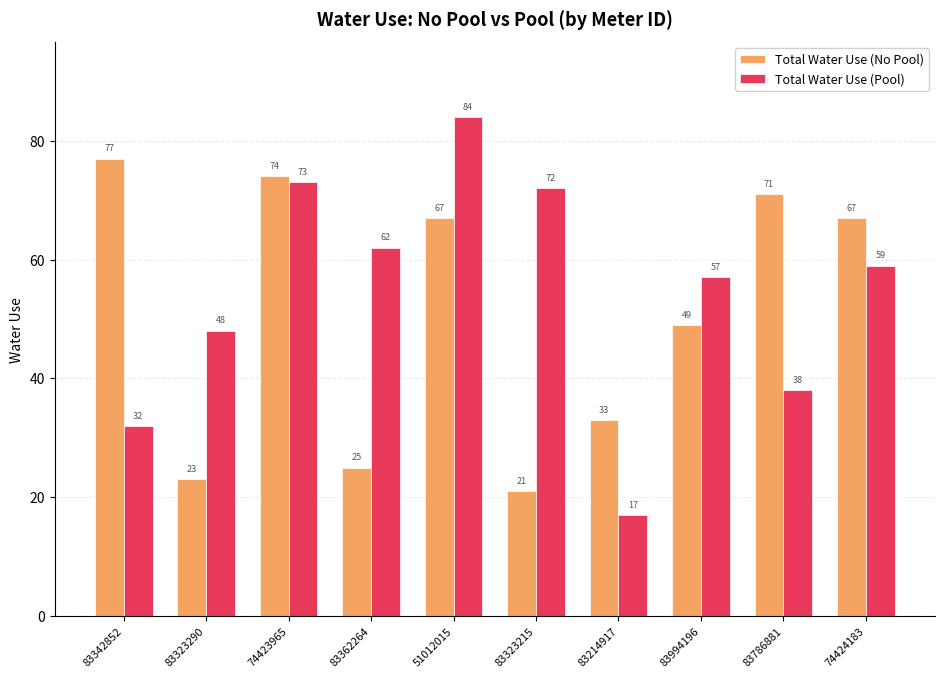

How many data points in Total Water Use (No Pool) are less than 67?

5